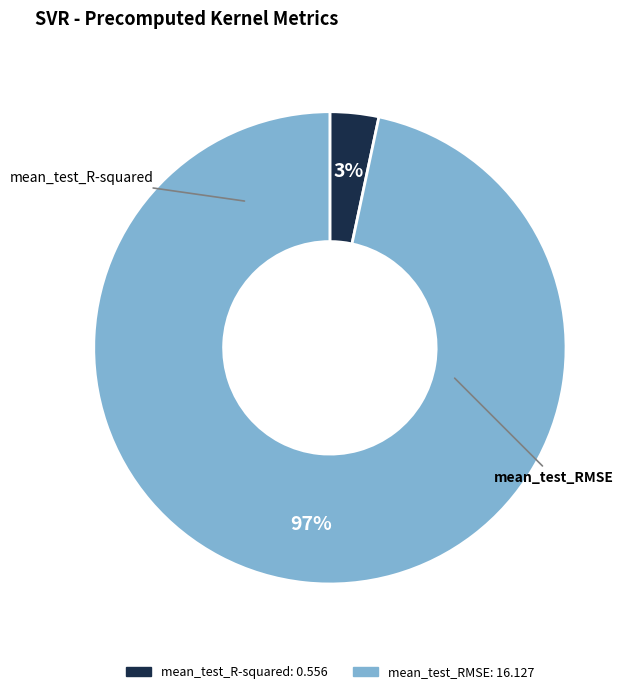

Rank the categories by value from highest to lowest.

mean_test_RMSE, mean_test_R-squared